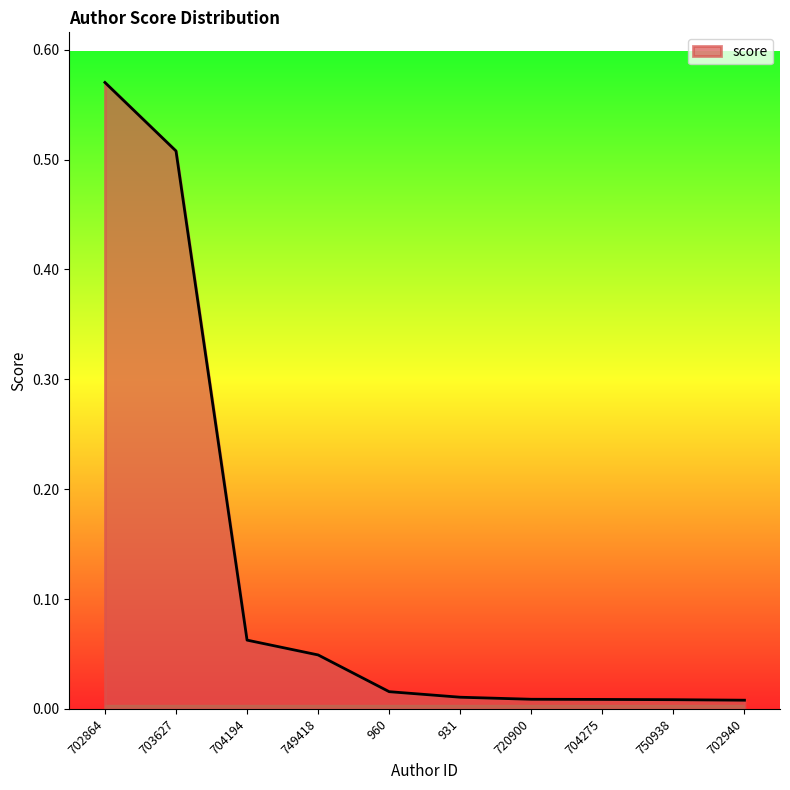

How many lines are shown in the chart?

1